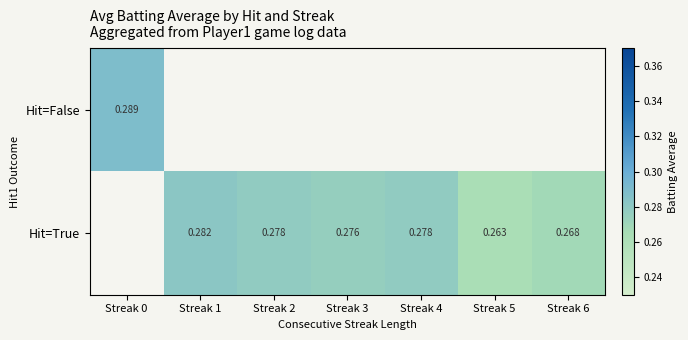

Is the value of Hit=True at Streak 2 greater than the value of Hit=False at Streak 0?

No